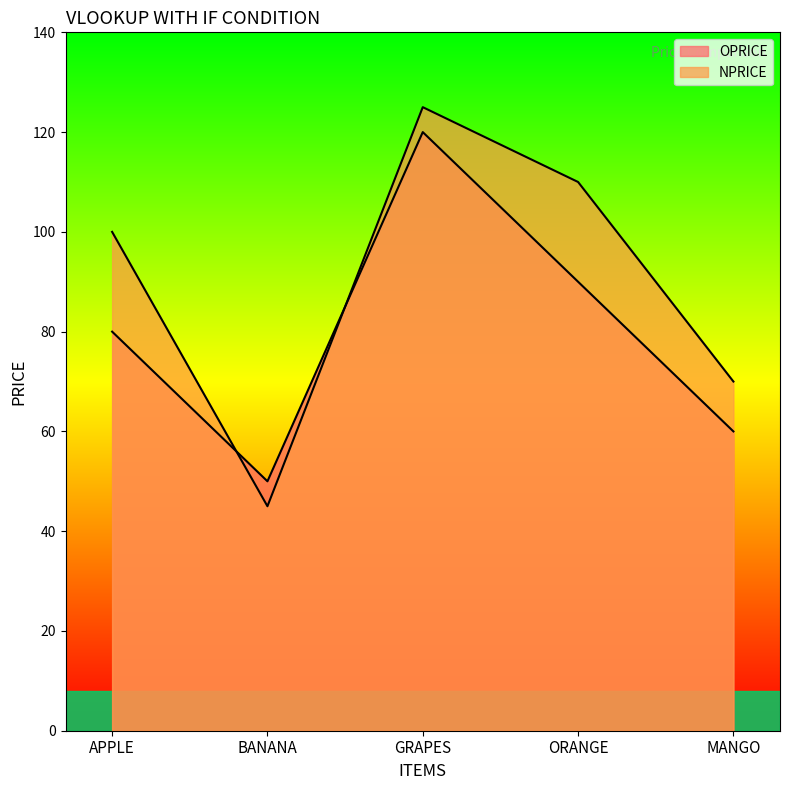

How many times do OPRICE and NPRICE cross each other?

2